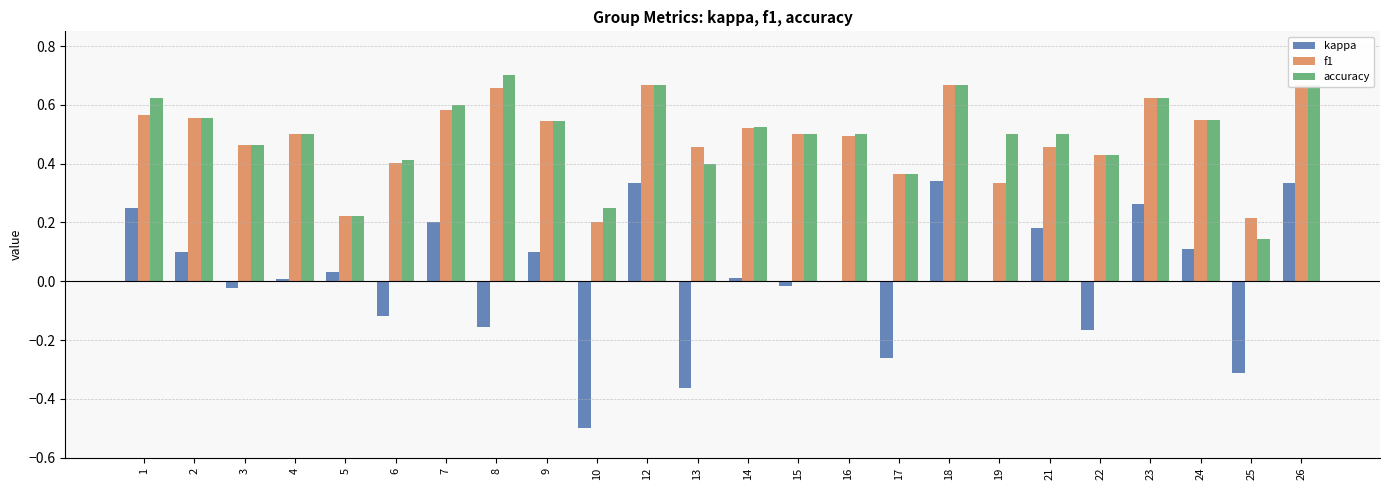

What is the difference between the maximum and minimum values in the kappa series?

0.8